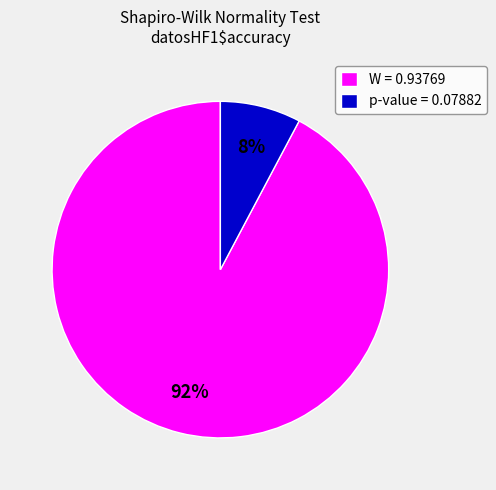

Is there a majority slice in this chart?

Yes